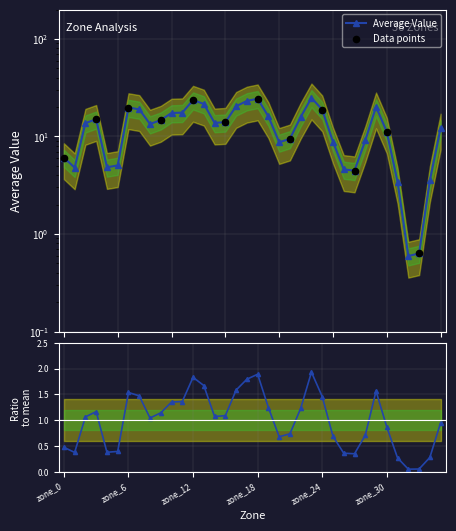

Approximately how many times larger is the value at zone_9 compared to zone_13?

0.7